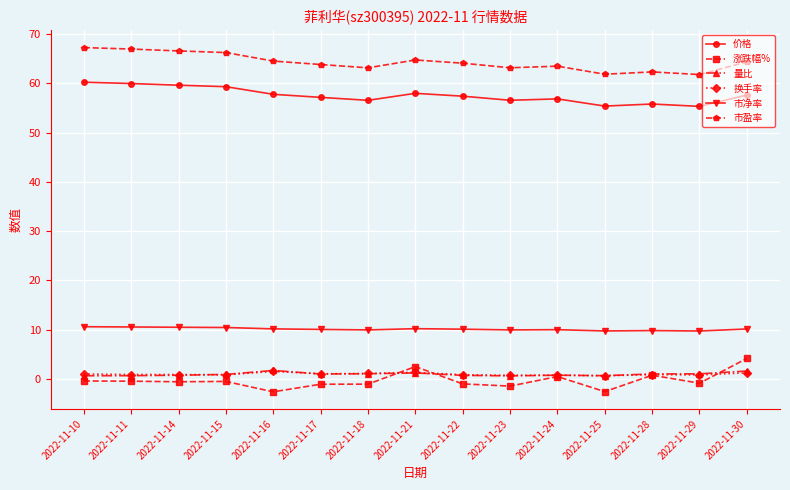

True or false: 涨跌幅% has more than 2 points higher than both neighbors.

True